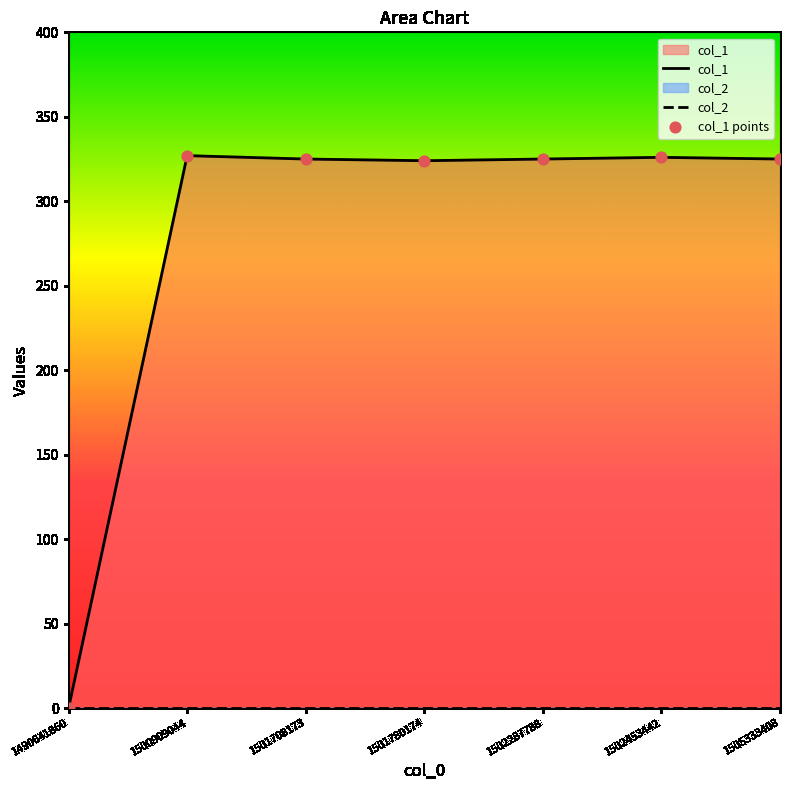

Between 1505333408 and 1502287788, which is larger?

1505333408